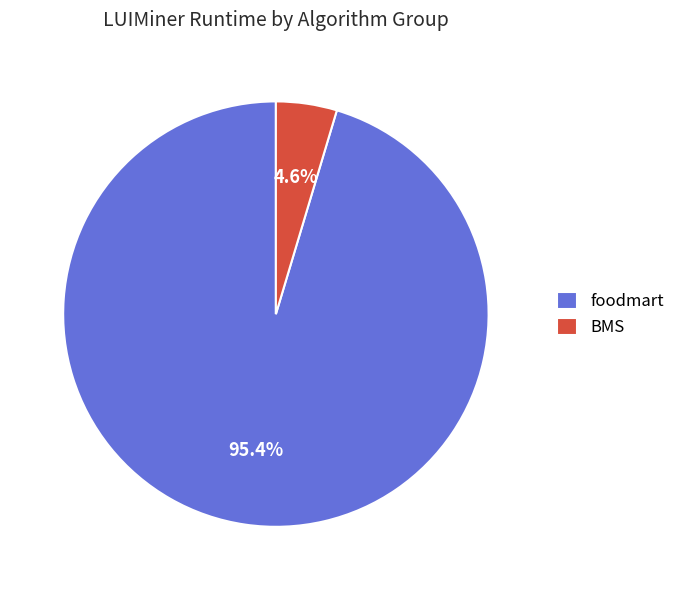

What is the largest slice in the pie chart?

foodmart